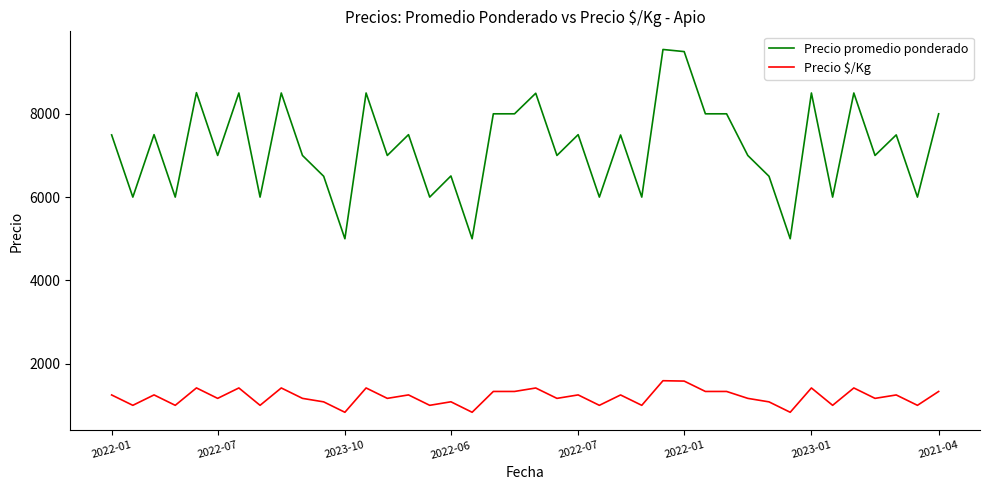

What is the difference between the maximum and minimum values in the Precio $/Kg series?

758